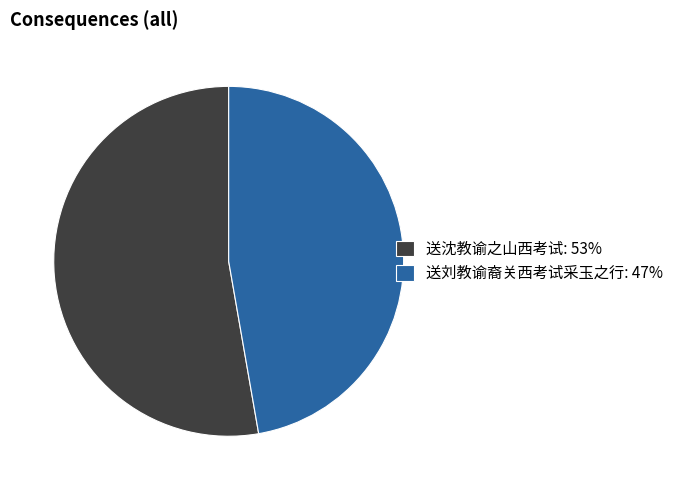

Is 送沈教谕之山西考试 the majority of the pie?

Yes